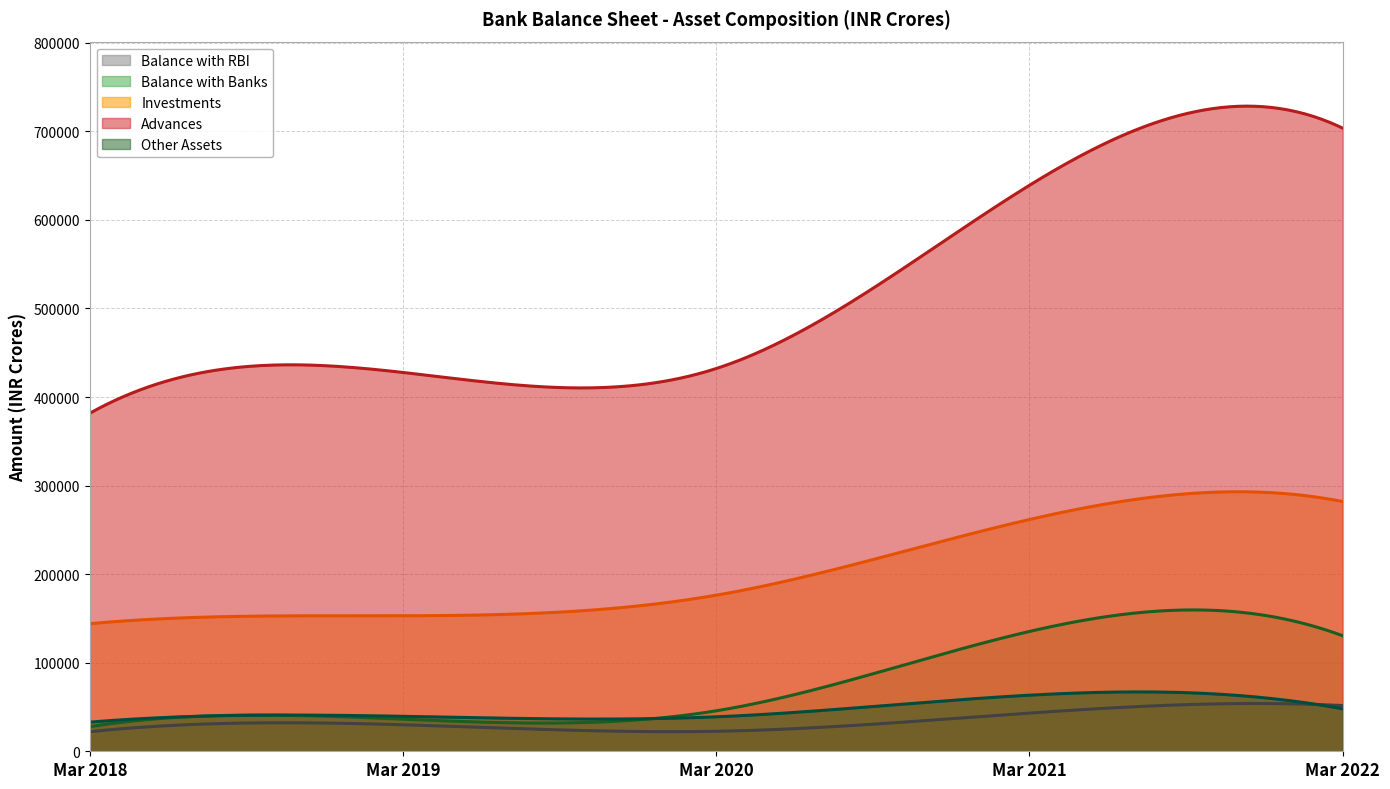

What are all the series names shown in the legend?

Balance with RBI, Balance with Banks, Investments, Advances, Other Assets